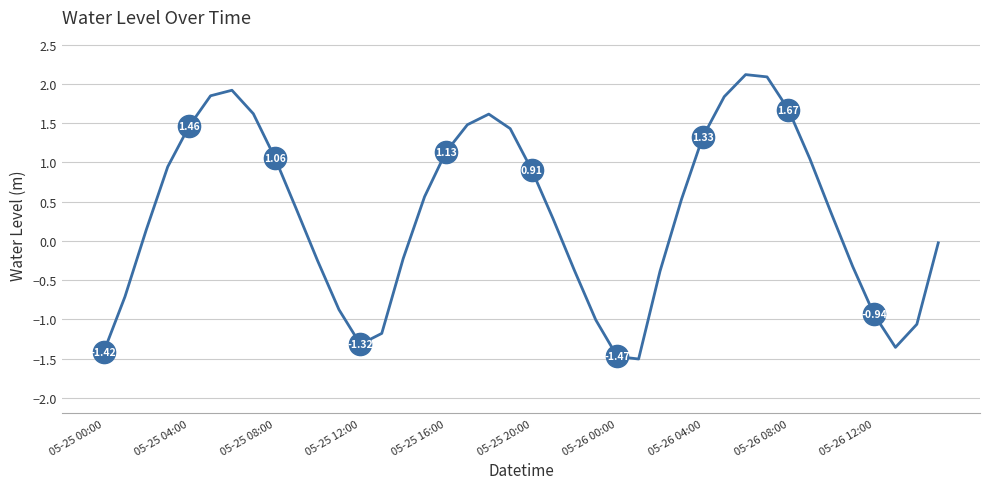

What is the difference between the maximum and minimum values?

3.6